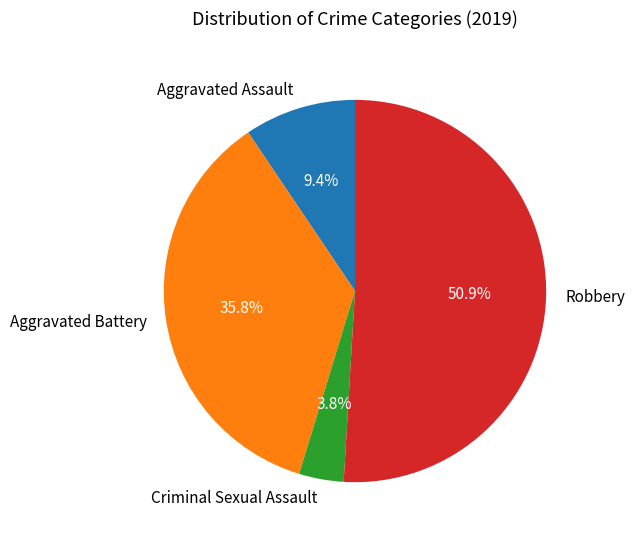

Is there a majority slice in this chart?

Yes